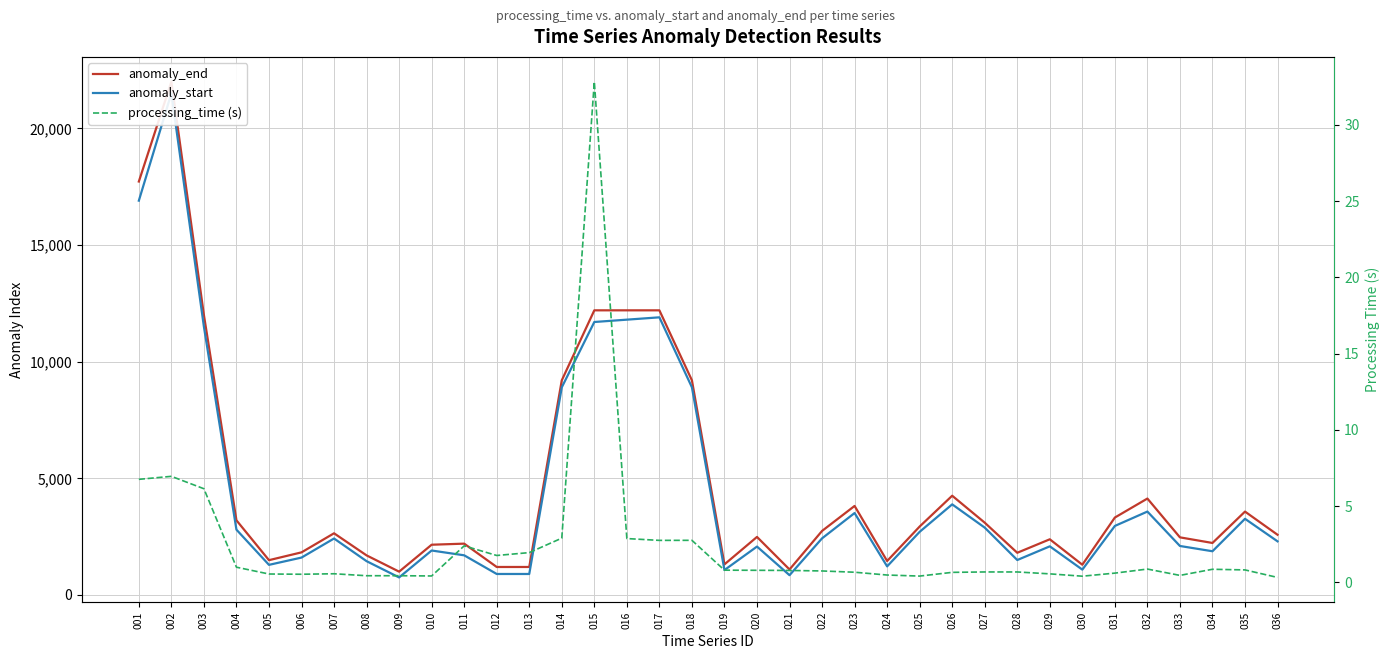

What is the average value of the processing_time (s) series?

2.4